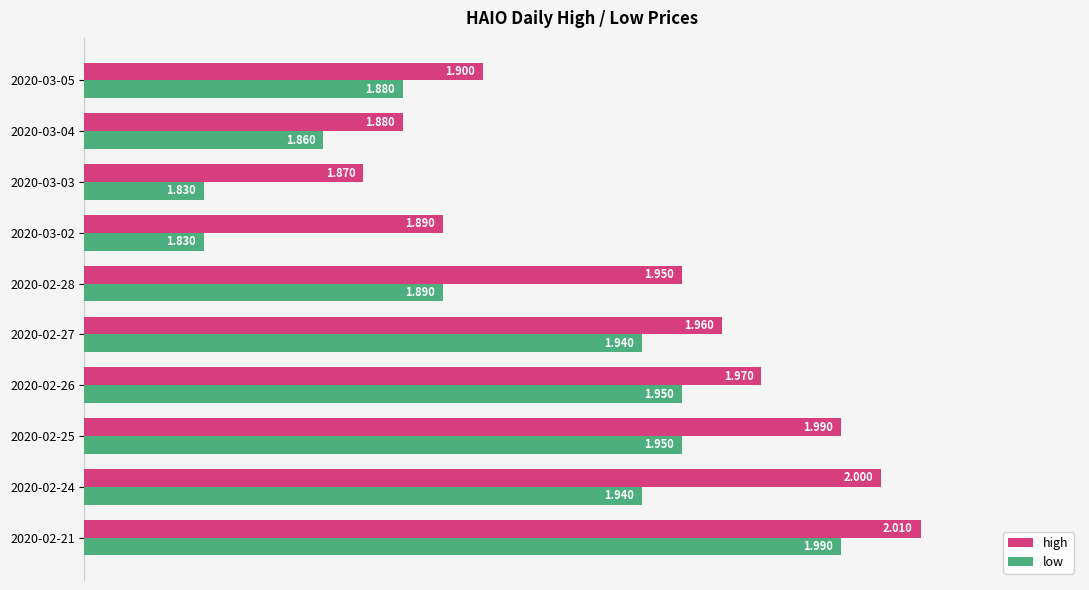

Which category has the lowest value in the high series?

2020-03-03